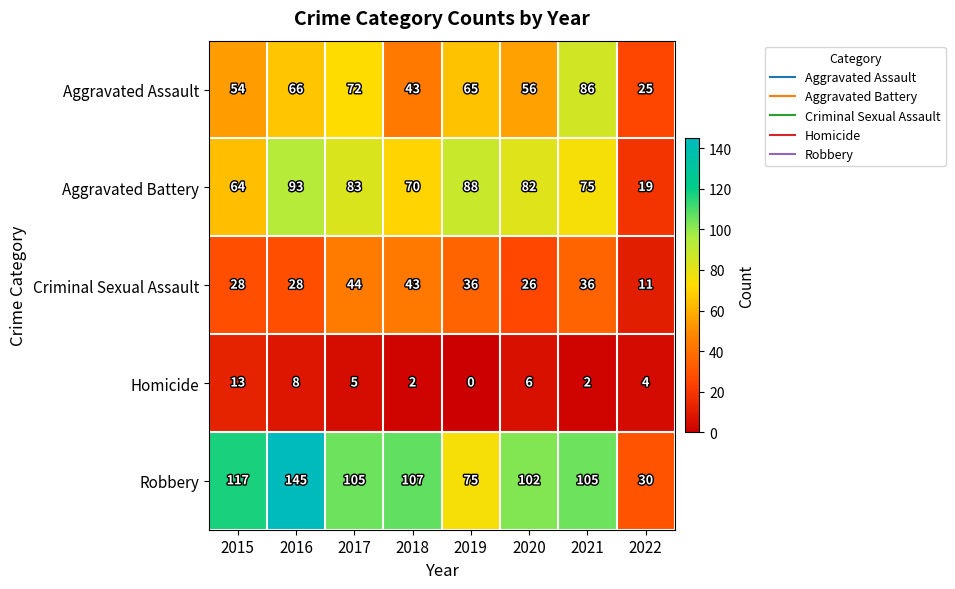

The Robbery series shows 145 at 2016. True or false?

True